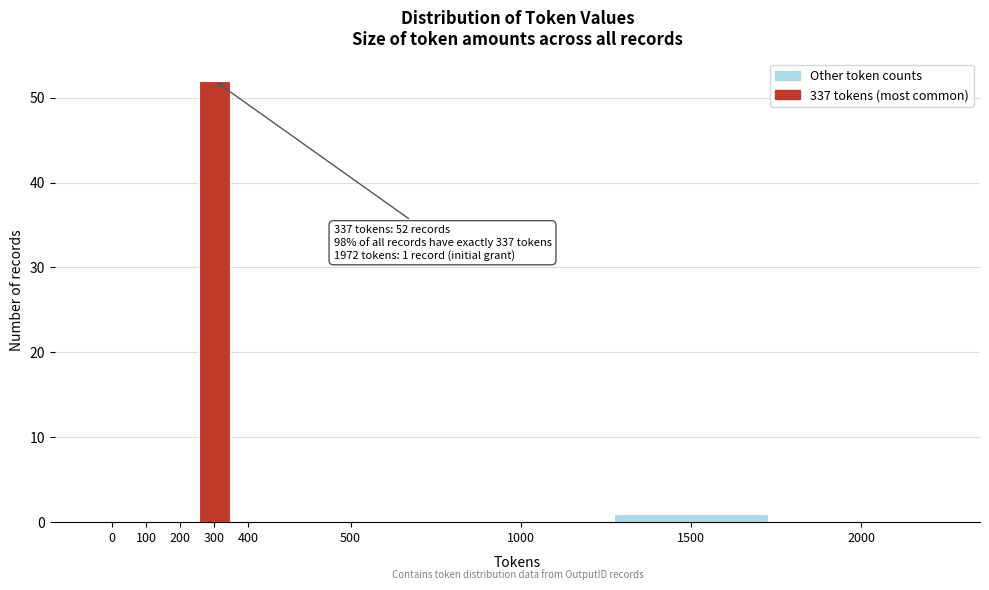

Reading right to left, extract all data points from this chart.

2000=0	1500=1	1000=0	500=0	400=0	300=52	200=0	100=0	0=0